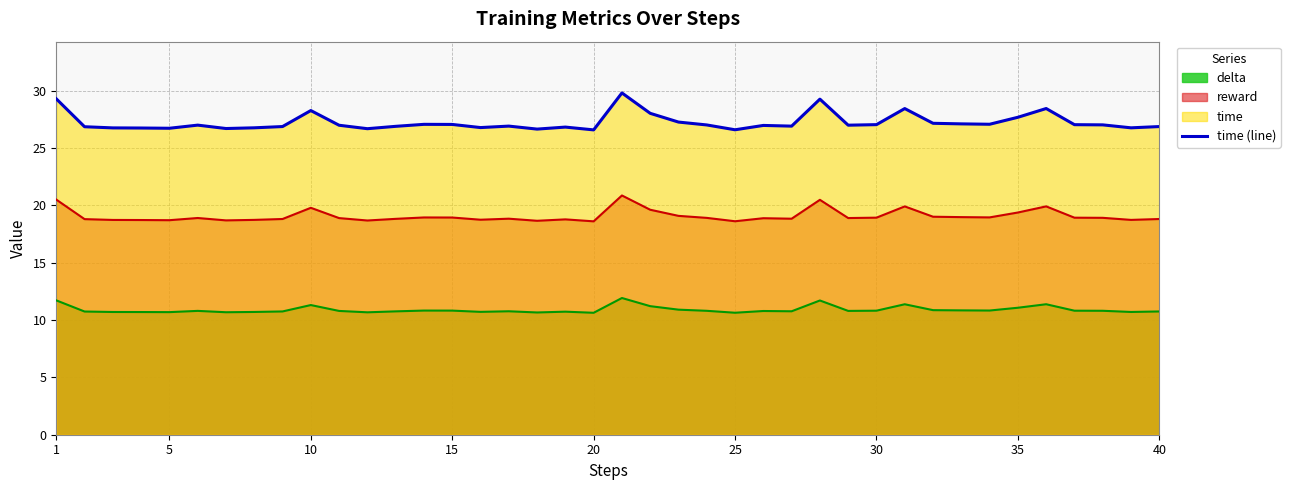

What is the minimum value for time (line)?

26.6